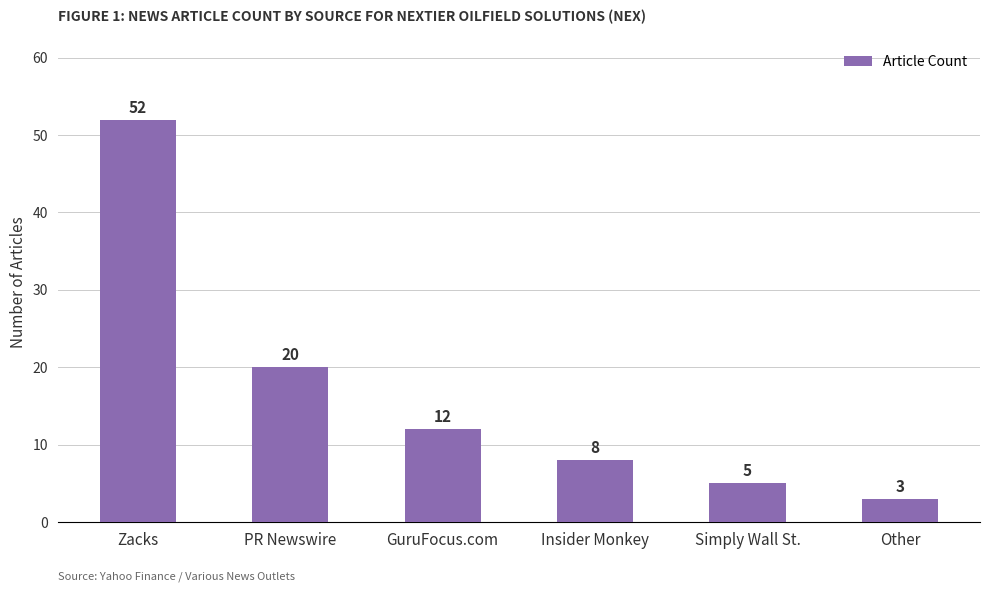

How many data points does each series have?

6